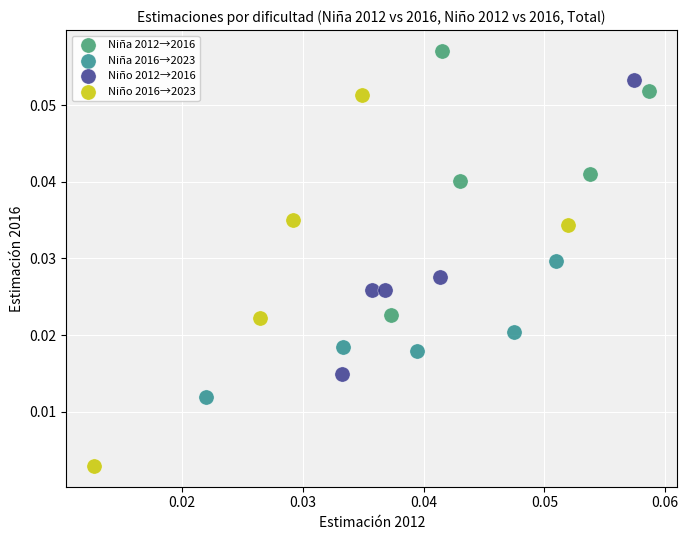

Which series contains the highest Y value?

Niña 2012→2016